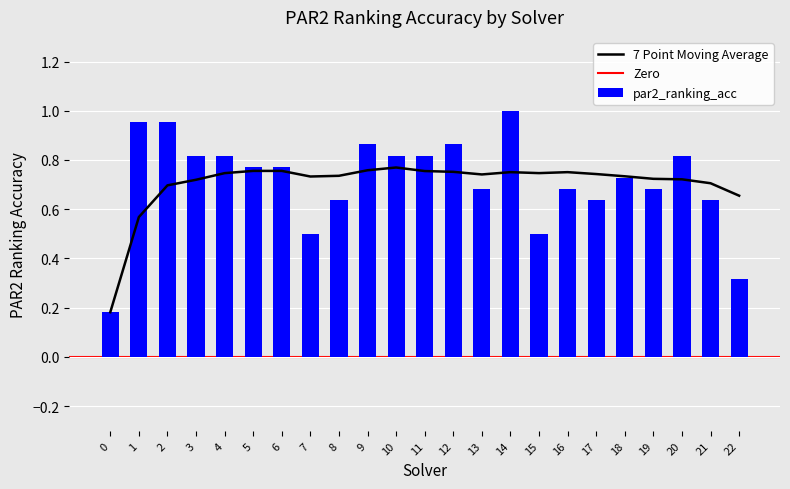

Is it true that 7-point Moving Avg equals 0.1 at 22?

False